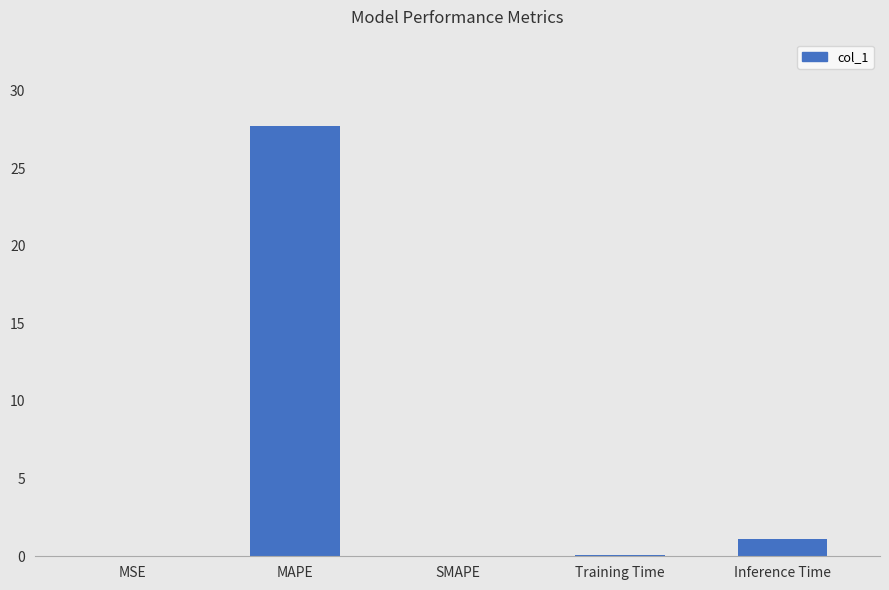

What value does the data have at Inference Time?

1.1